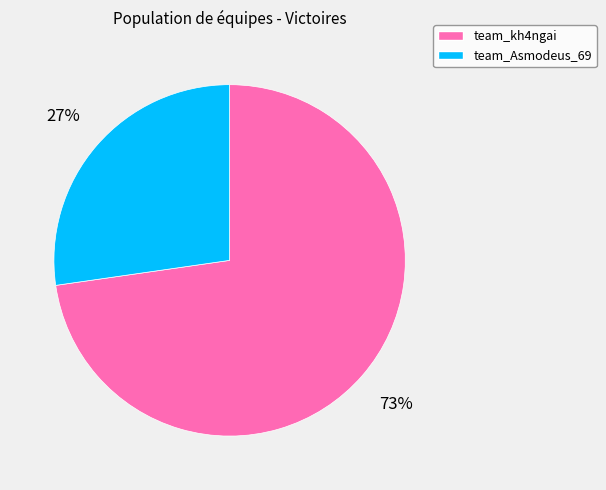

To the nearest percent, what portion does team_kh4ngai represent?

73%